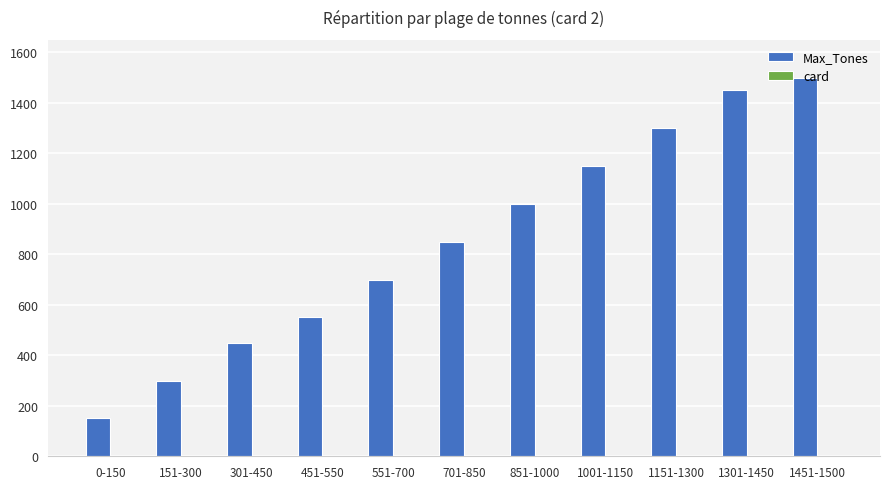

Between 301-450 and 1001-1150, which series saw the biggest shift?

Max_Tones